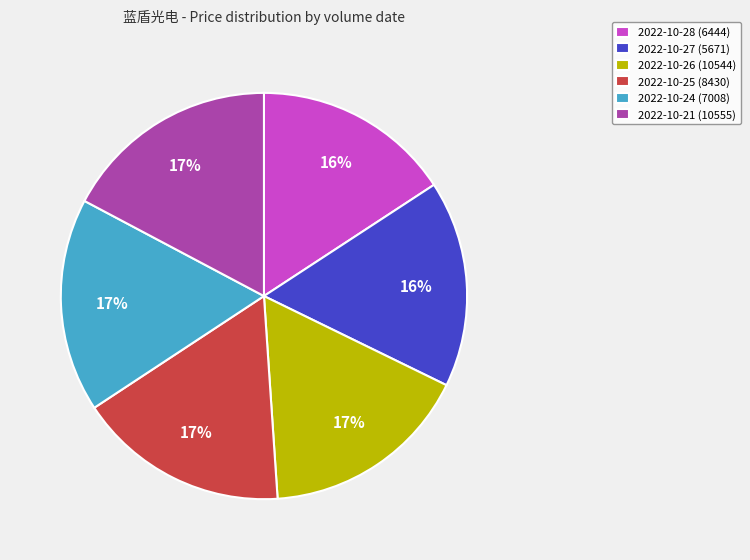

Is the sum of 2022-10-25 (8430) and 2022-10-21 (10555) greater than half?

No